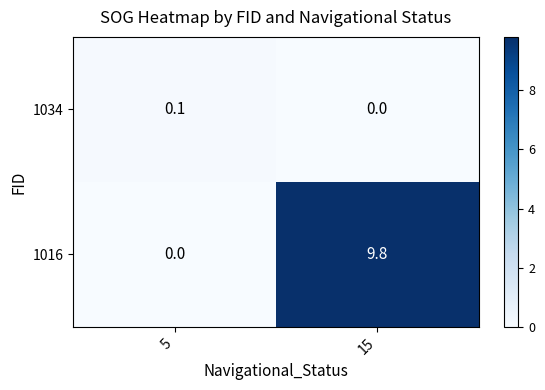

What is the maximum value shown in the chart?

9.8